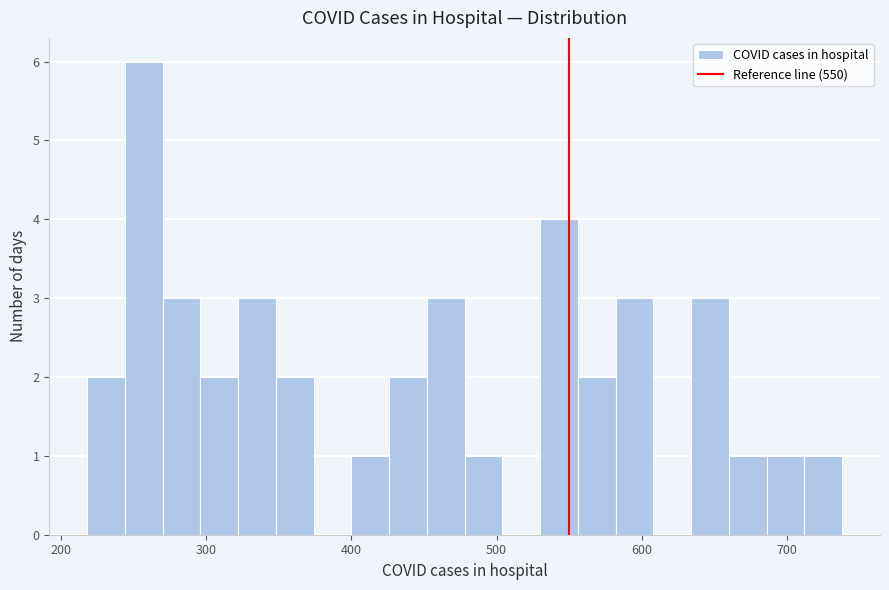

Around what value on the x-axis is the tallest bar? Give the approximate position of its centre, as read against the axis.

260